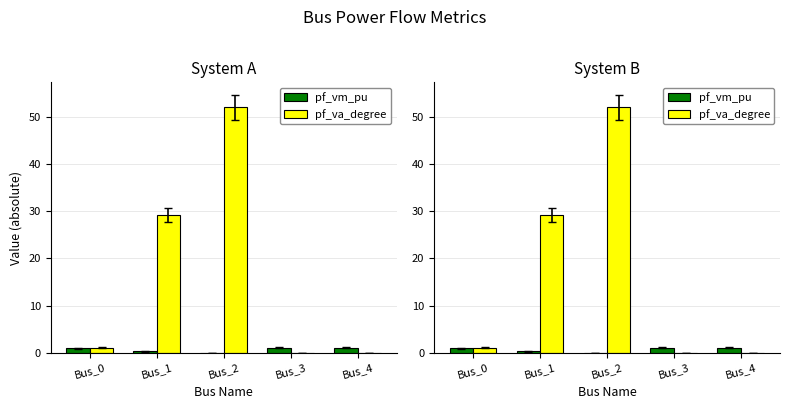

How many data points in pf_va_degree are above 1?

3